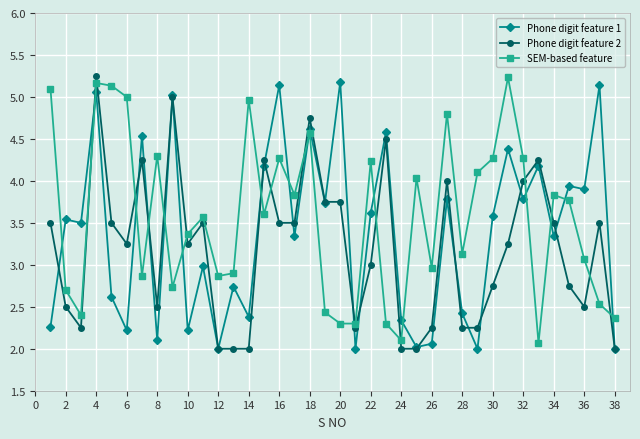

List the series in order of their overall mean, lowest first.

Phone digit feature 2, Phone digit feature 1, SEM-based feature